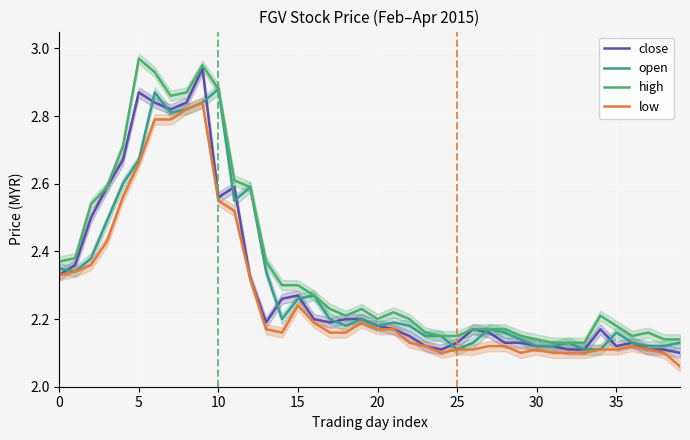

How many interior local valleys does the low series have?

3